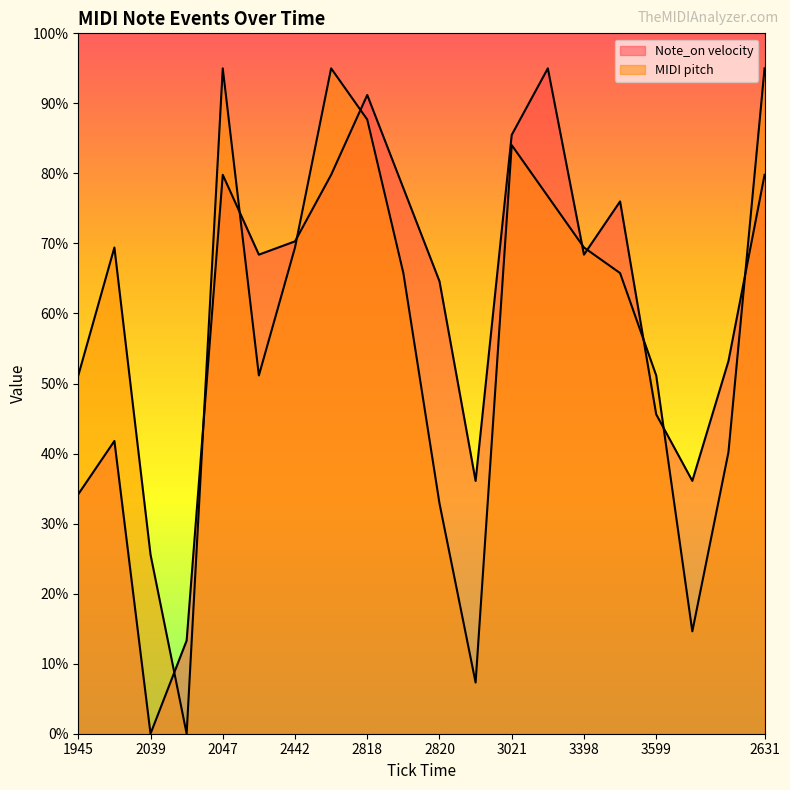

How many interior local valleys does the Note_on velocity line series have?

5